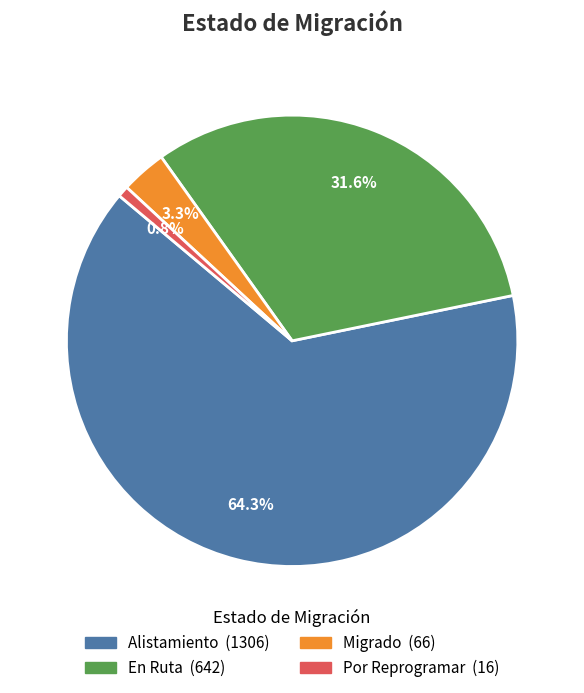

To the nearest percent, what percentage of the pie is Alistamiento?

64%